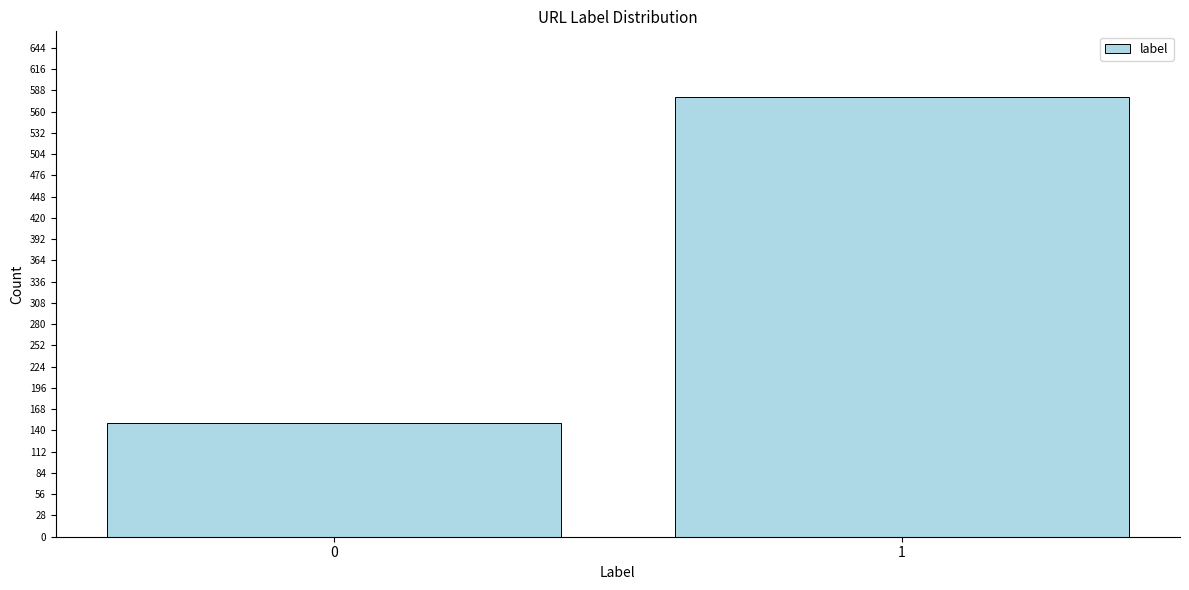

Reading right to left, extract all data points from this chart.

1=579	0=150